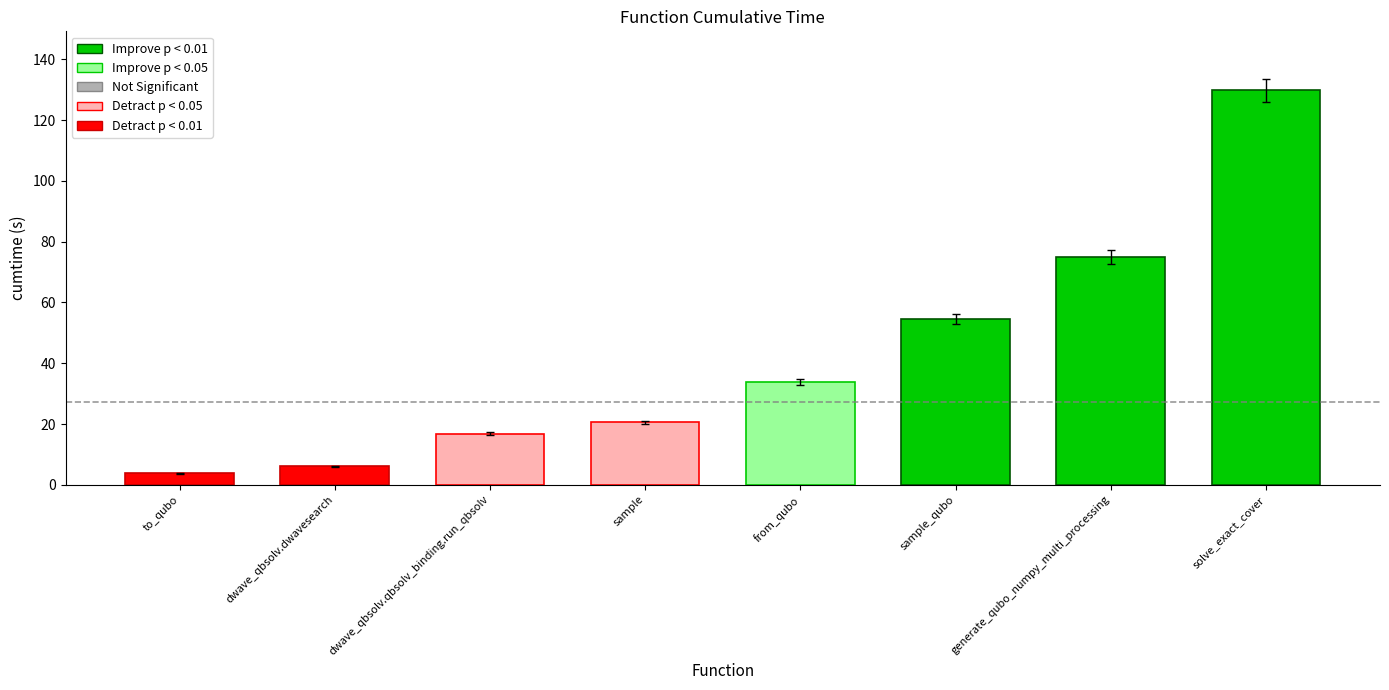

What is the value of the 3rd bar from the left?

16.7